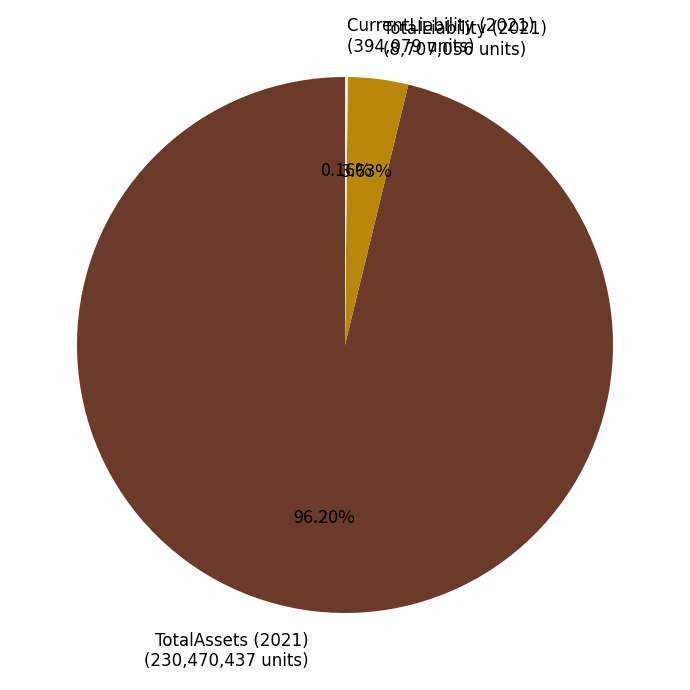

Which has a higher value, TotalLiability (2021) or TotalAssets (2021)?

TotalAssets (2021)